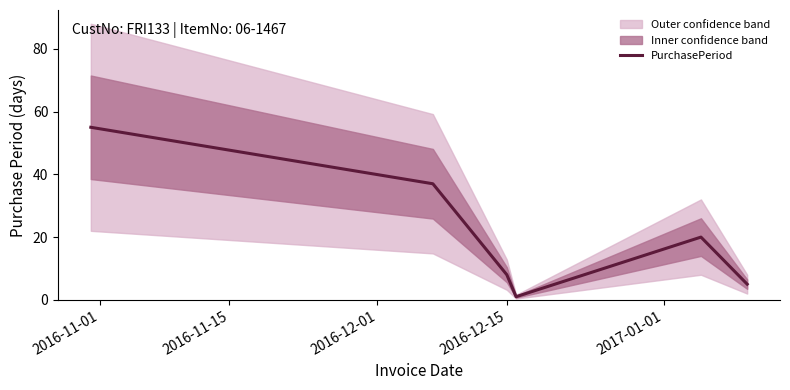

What is the highest value of the PurchasePeriod series?

55